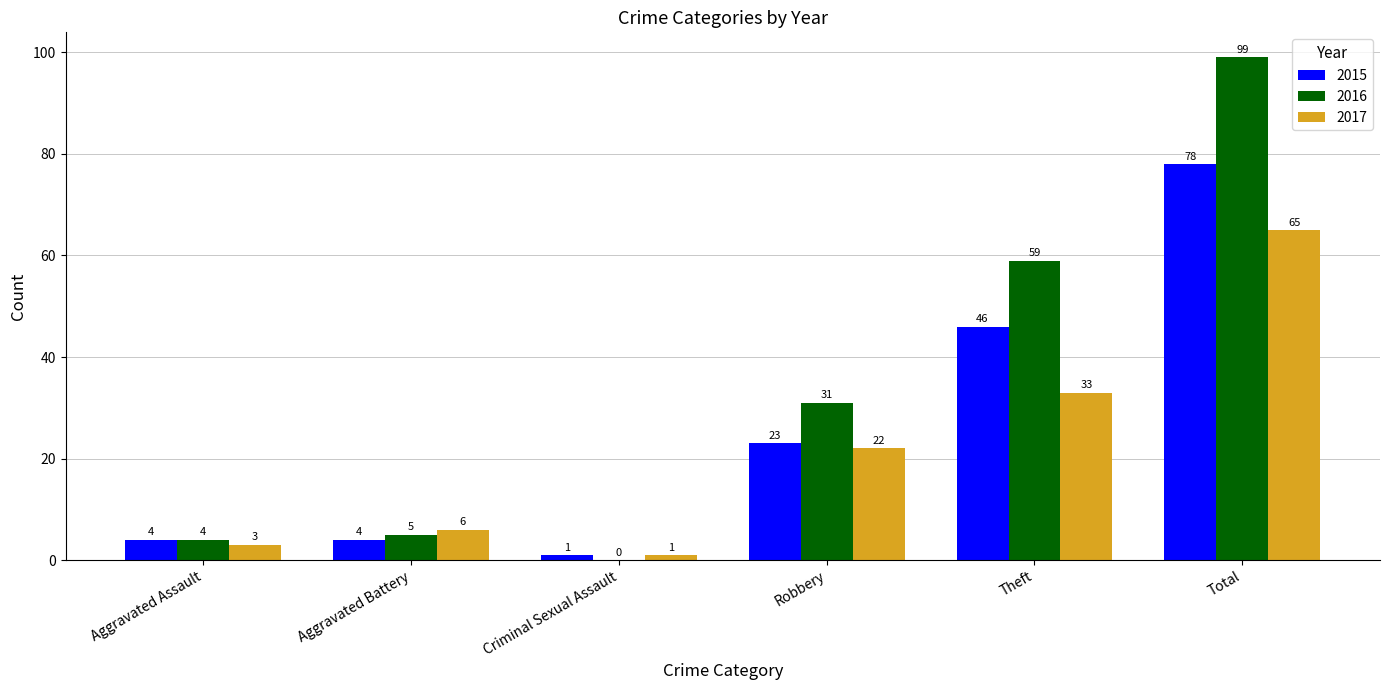

Is the value of 2017 at Criminal Sexual Assault greater than the value of 2016 at Robbery?

No